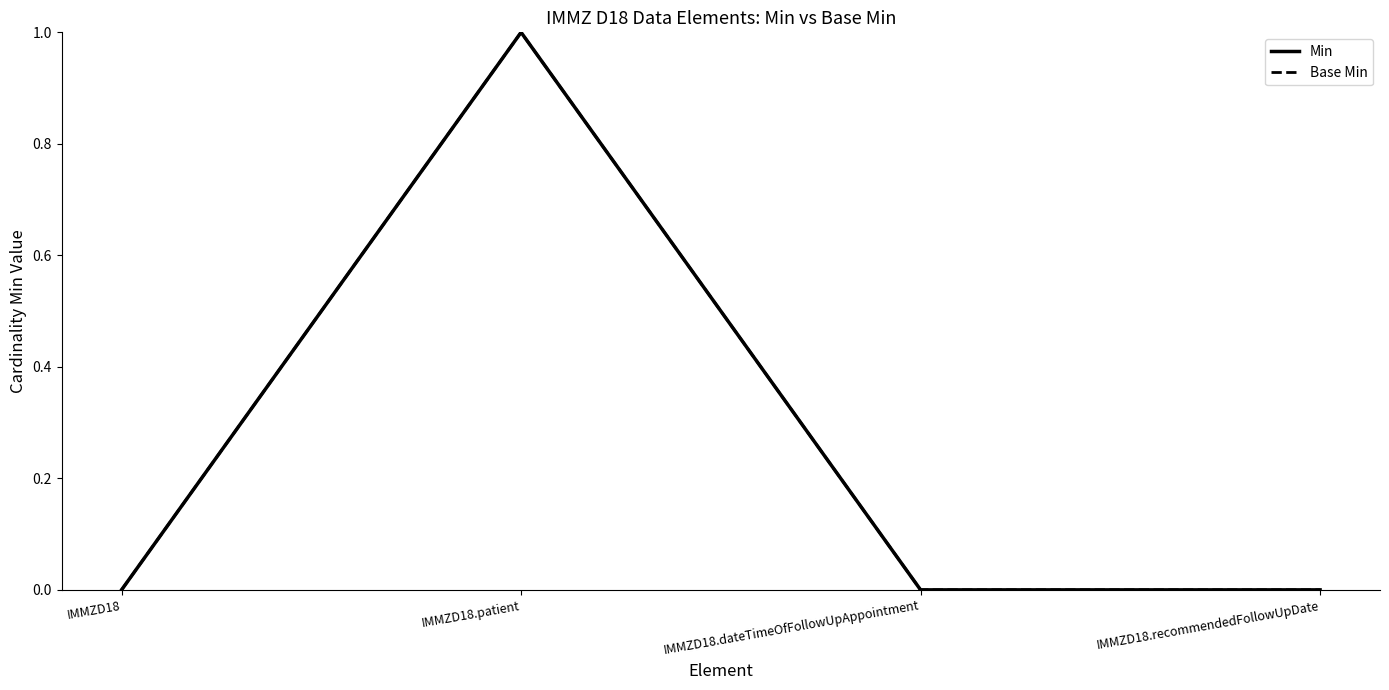

Does the chart have visible grid lines?

No